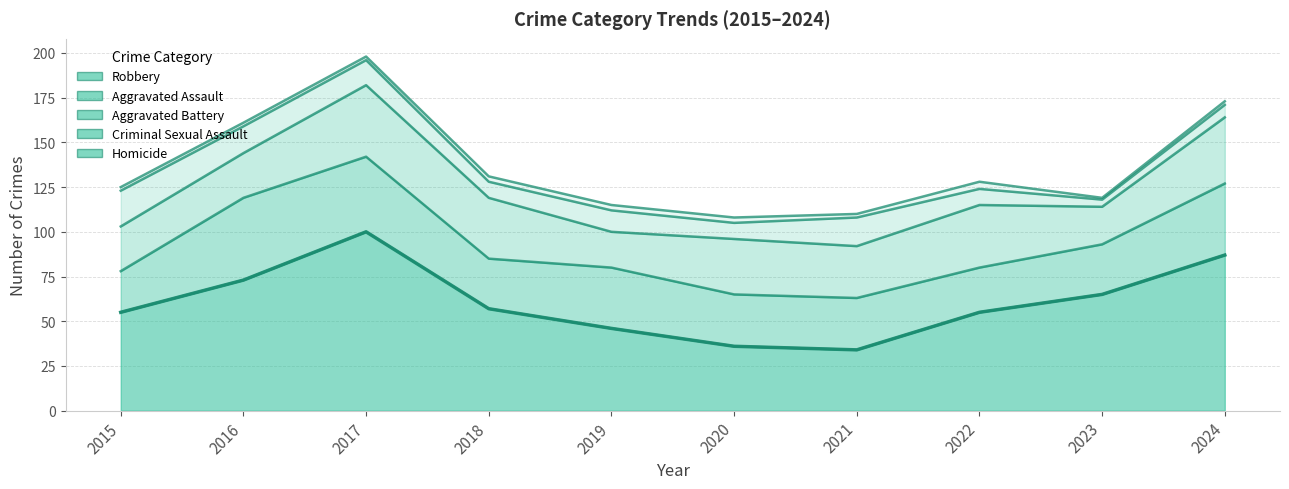

True or false: Criminal Sexual Assault and Aggravated Assault cross at least once.

False